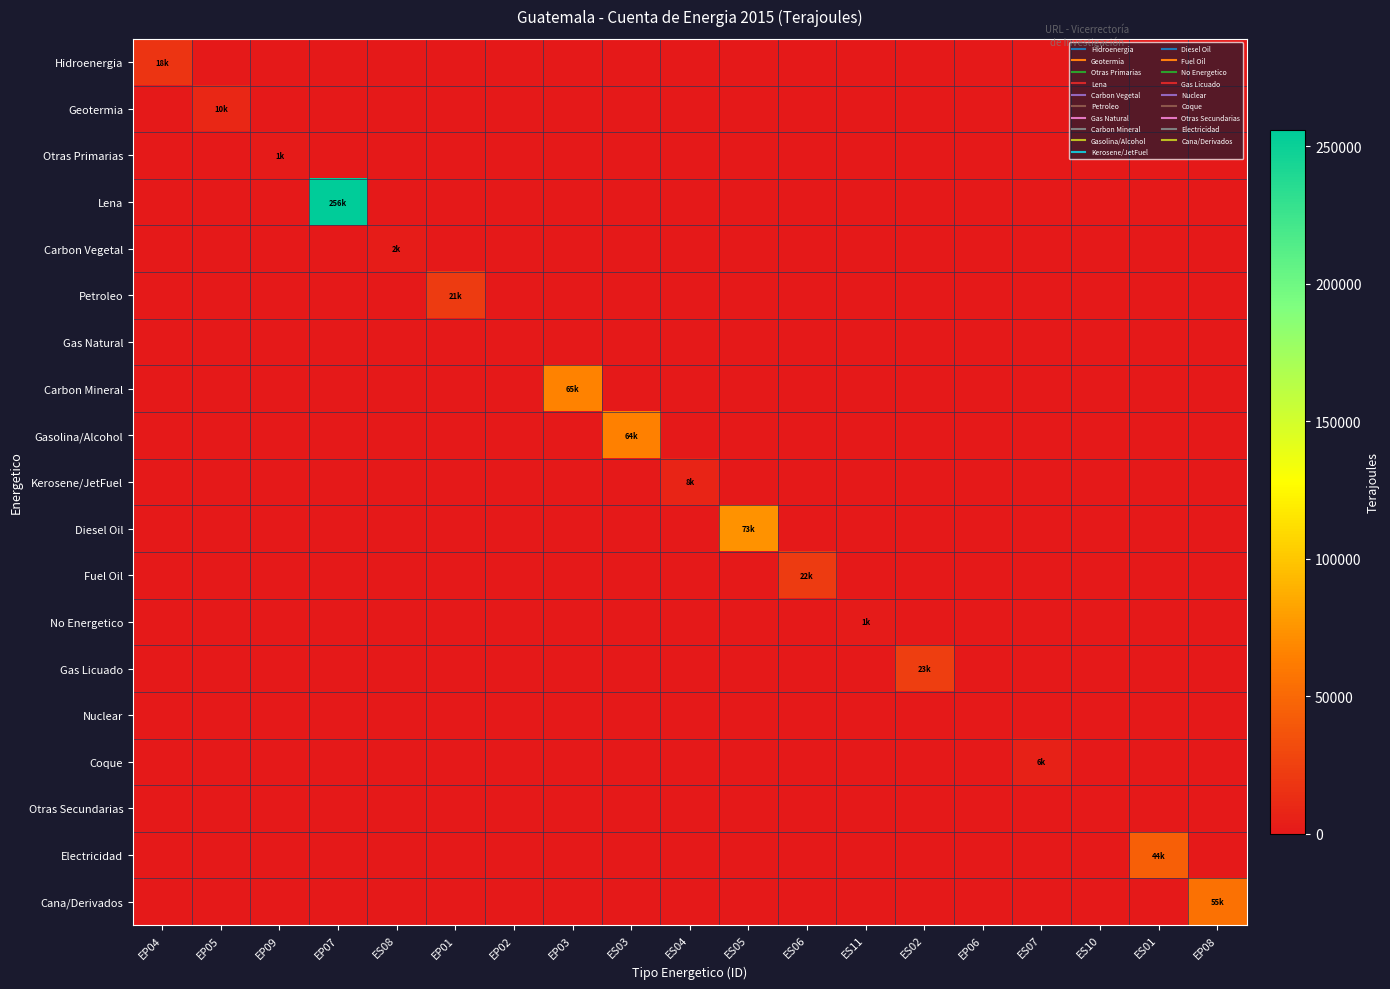

What is the total value across all series at ES02?

23029.4